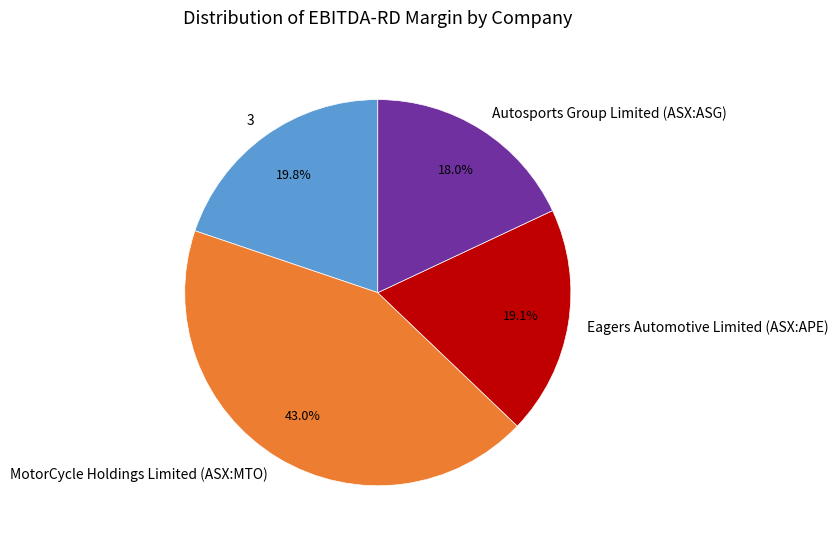

Count the number of slices in the pie.

4